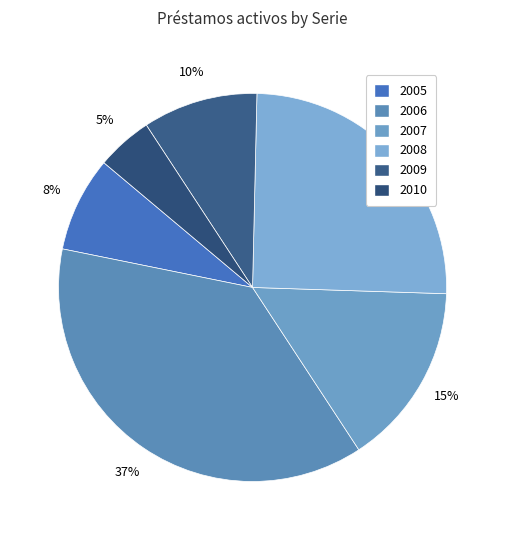

Does 2006 represent more than half of the total?

No